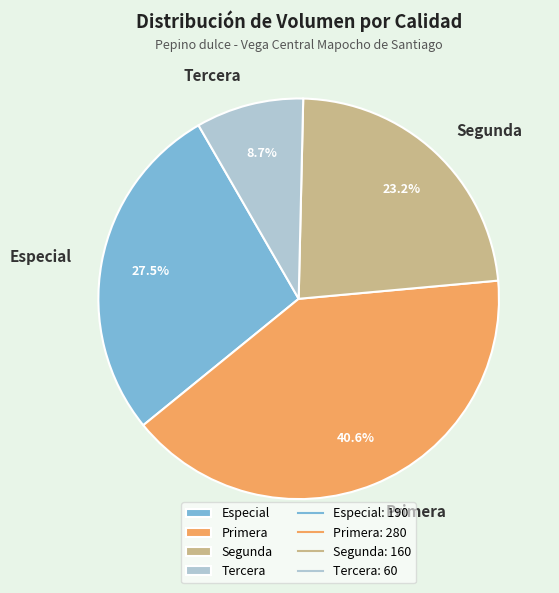

Is it true that Segunda is 10% of the pie?

False